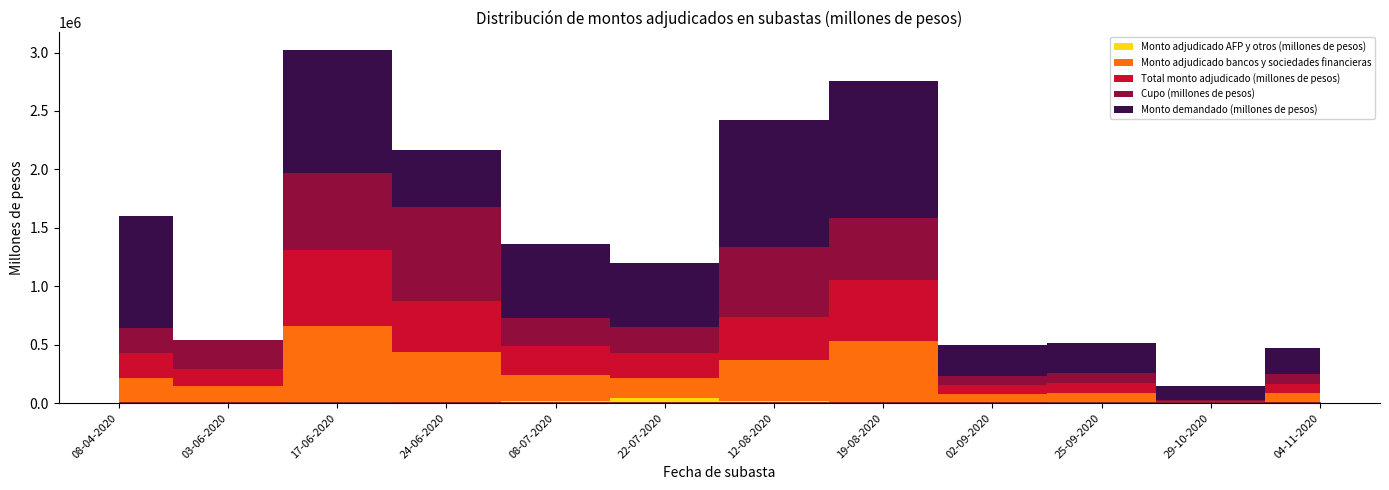

Which series changed the most between 08-04-2020 and 24-06-2020?

Cupo (millones de pesos)